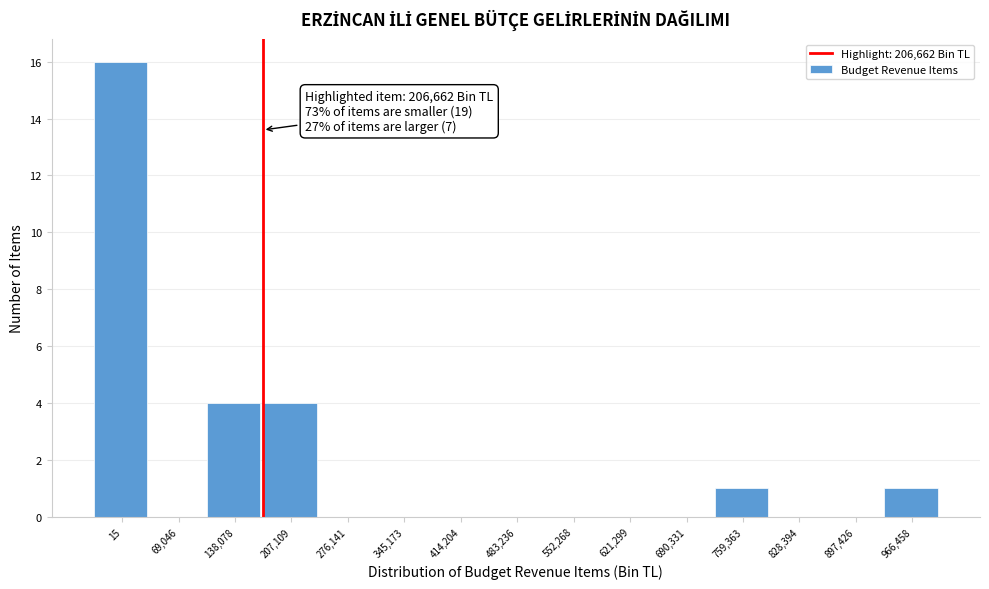

Reading right to left, transcribe all the data shown in this chart.

966,458=1	897,426=0	828,394=0	759,363=1	690,331=0	621,299=0	552,268=0	483,236=0	414,204=0	345,173=0	276,141=0	207,109=4	138,078=4	69,046=0	15=16